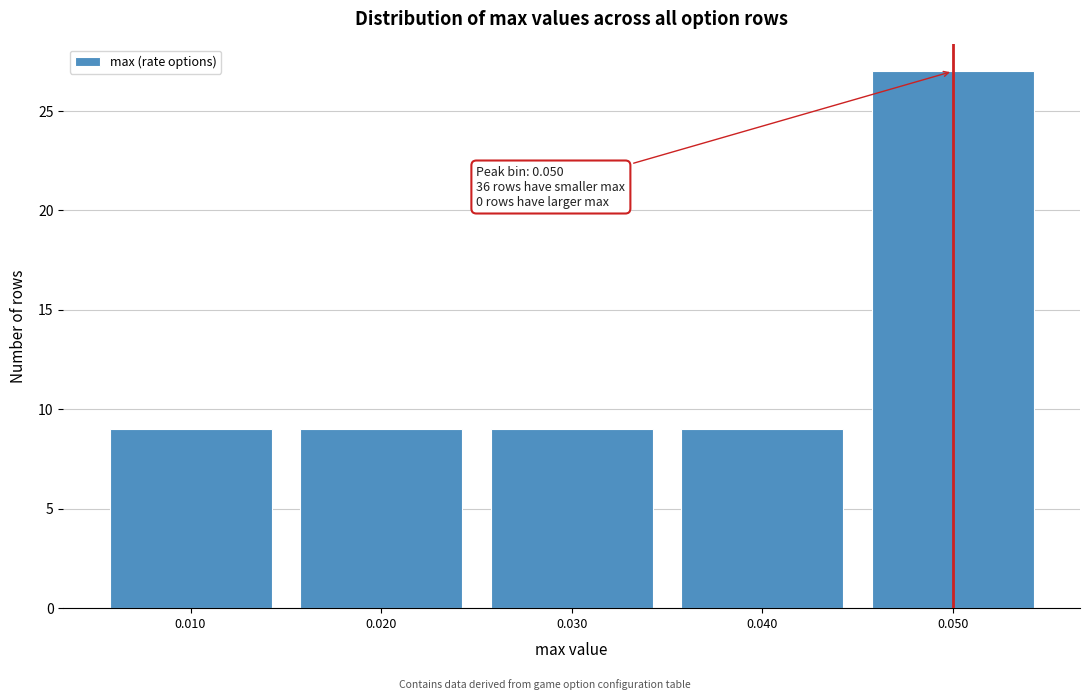

Which range on the x-axis has the tallest bar?

0.045 to 0.055